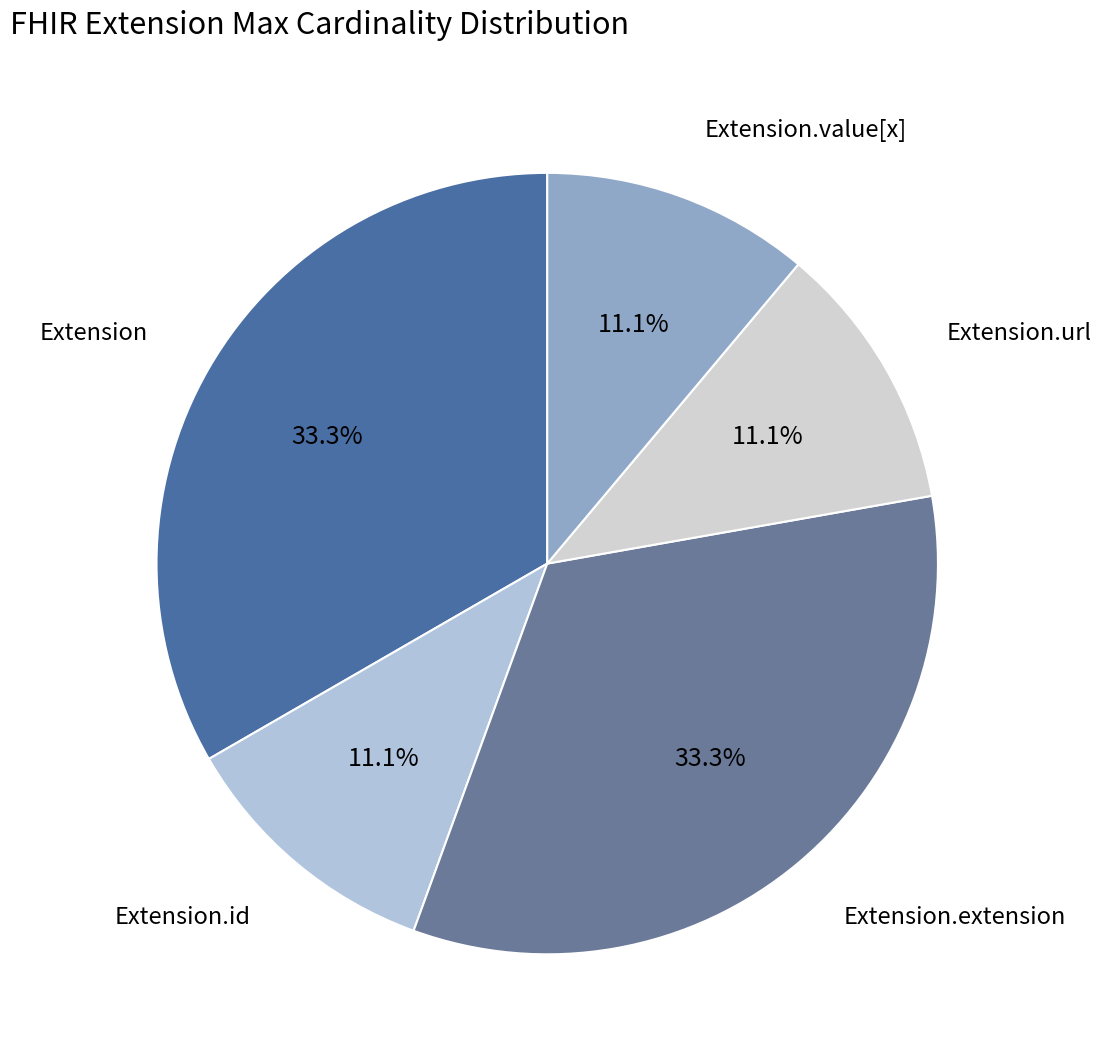

How many segments does this pie chart have?

5